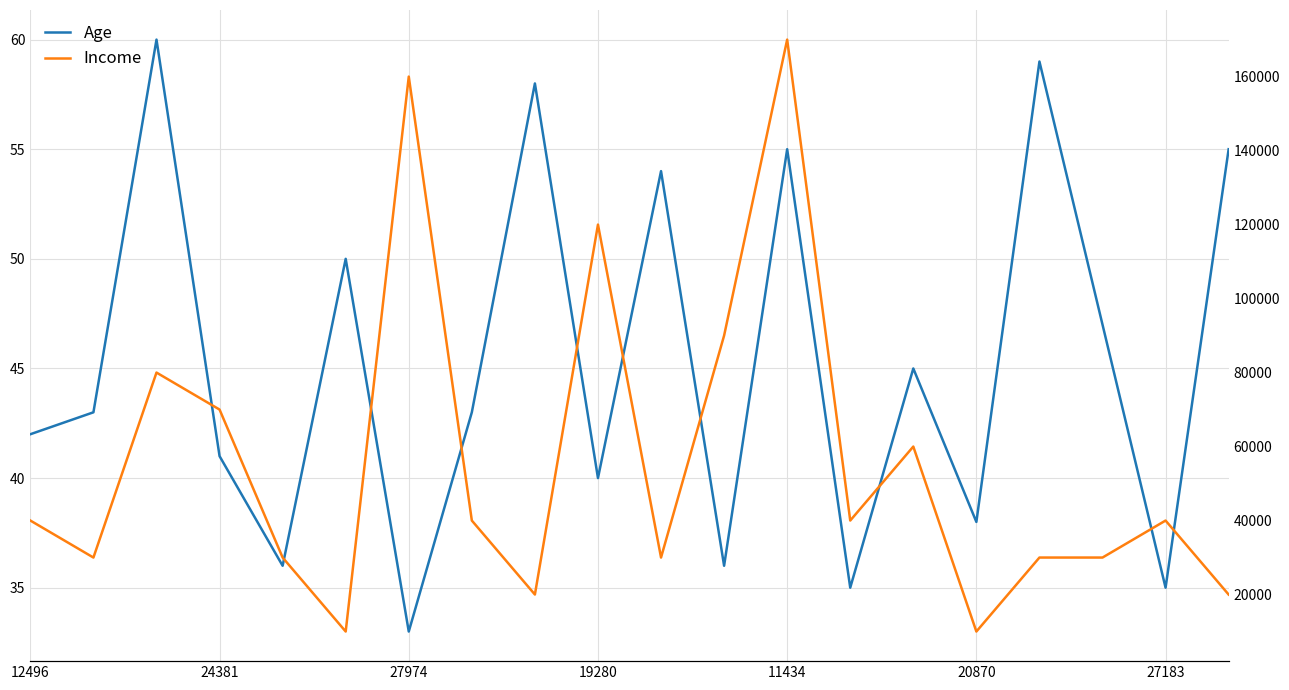

At which label does Income reach its minimum?

20870